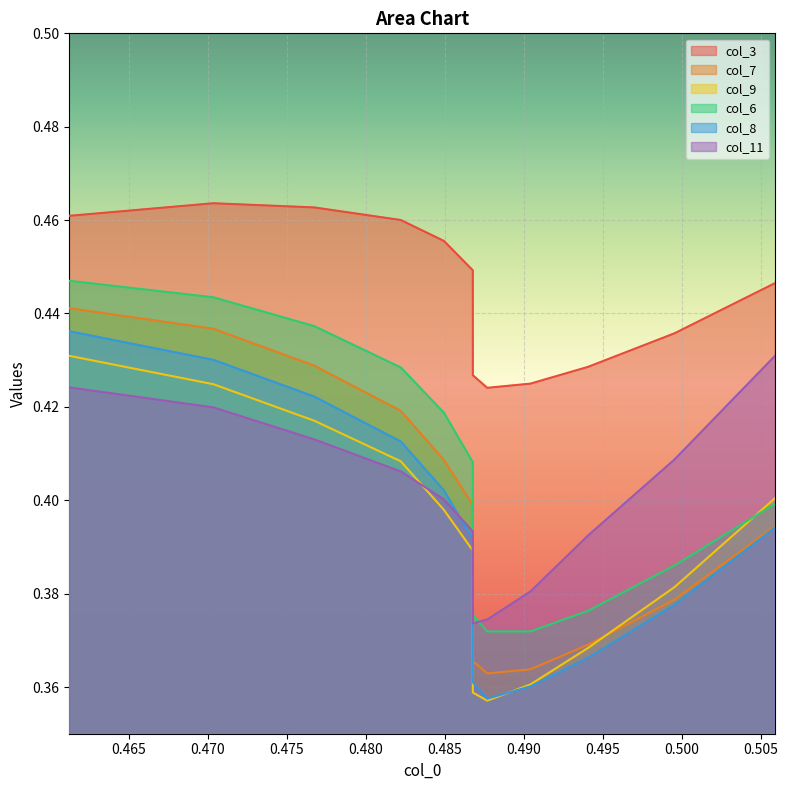

What is the value of the col_8 point at the 8th from the left?

0.4